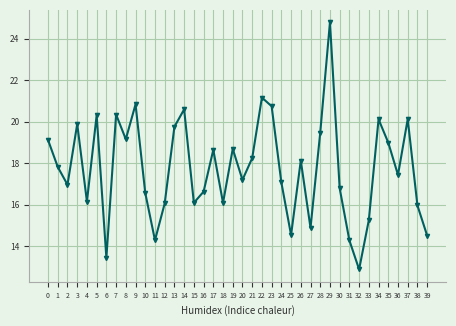

What is the difference between the maximum and minimum values?

11.9